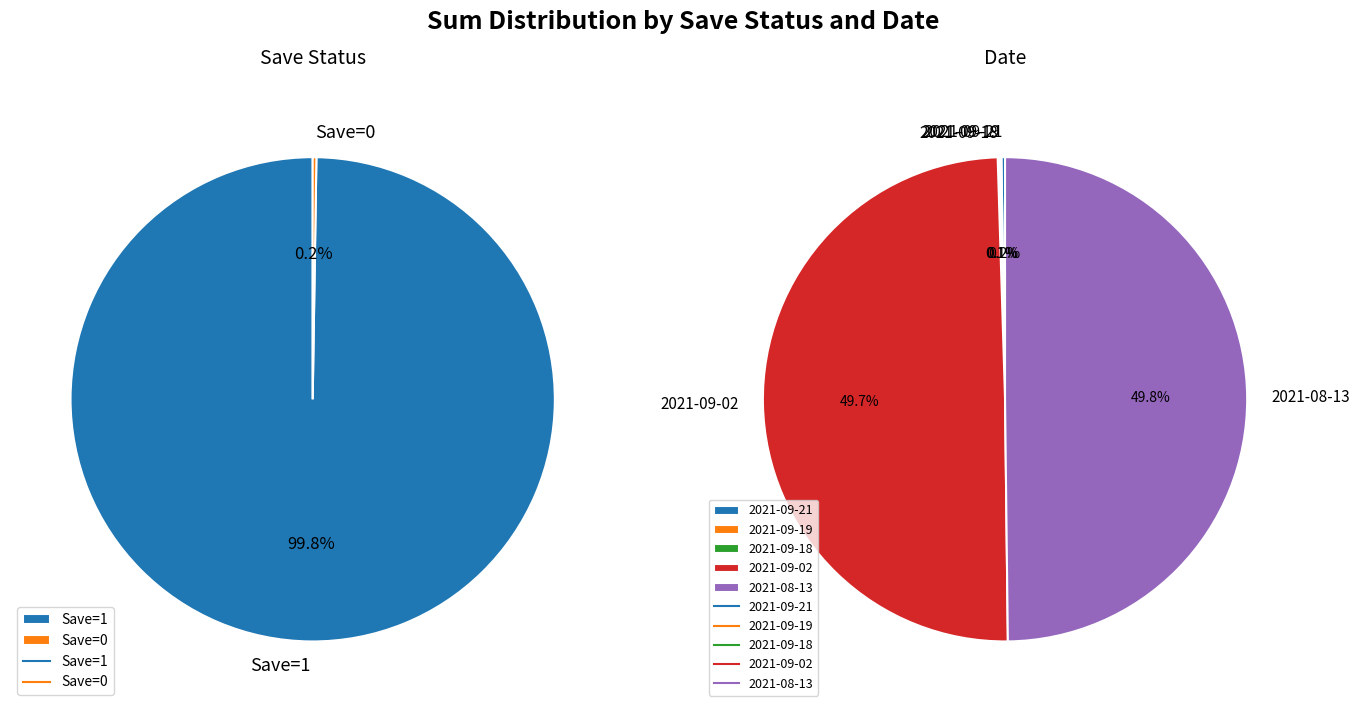

Is there any slice that represents more than half of the pie?

No